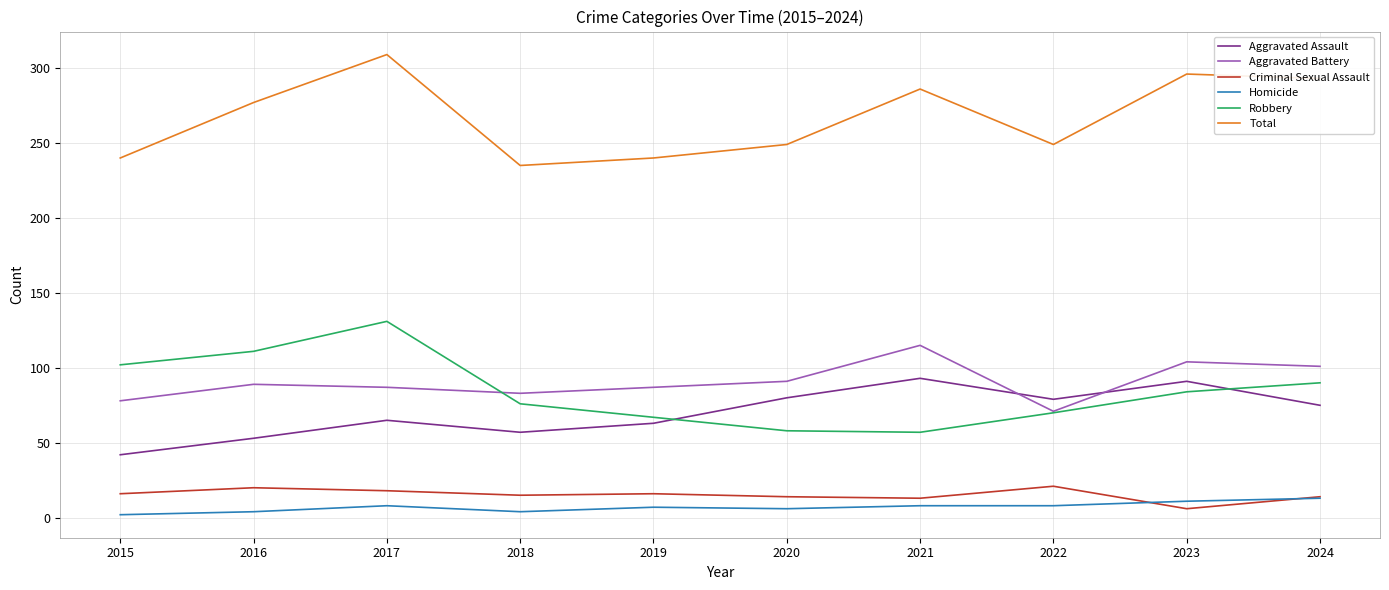

What is the total value across all series at 2016?

554